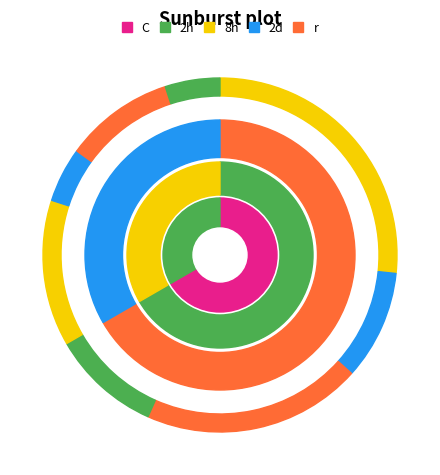

The 63/25/38 MVA 110/20/10 kV slice represents 75% of the pie. True or false?

False